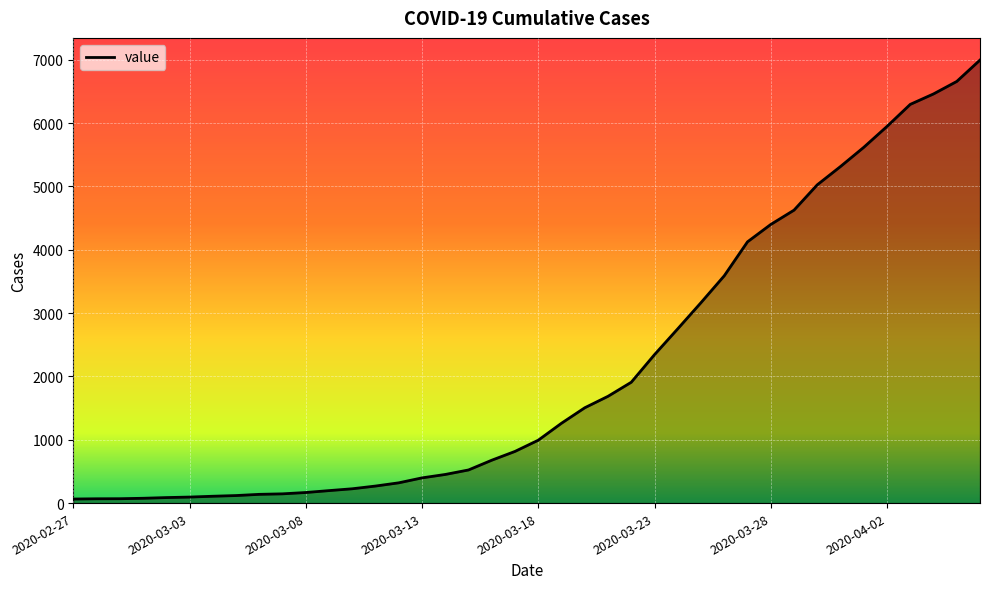

What is the maximum value shown in the chart?

6995